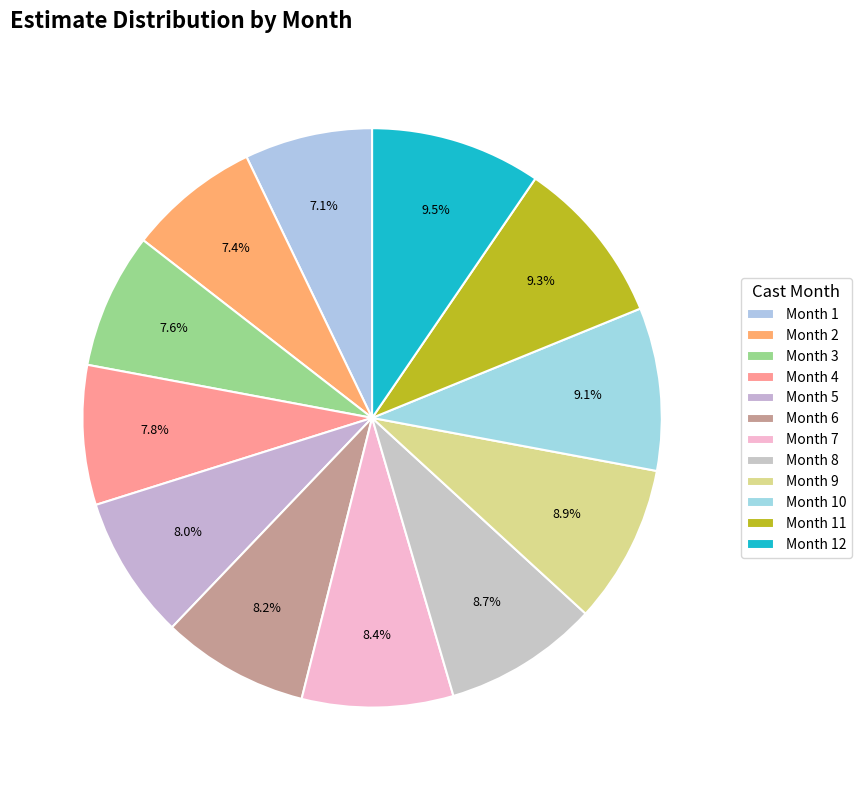

True or false: Month 5 accounts for 1% of the total.

False